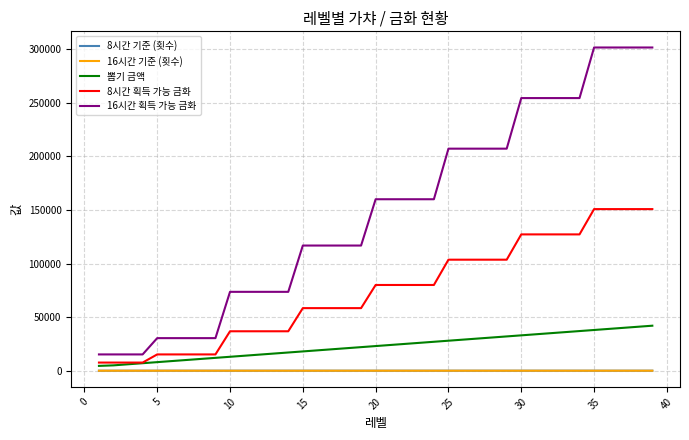

Which series has the largest total across all categories?

16시간 획득 가능 금화